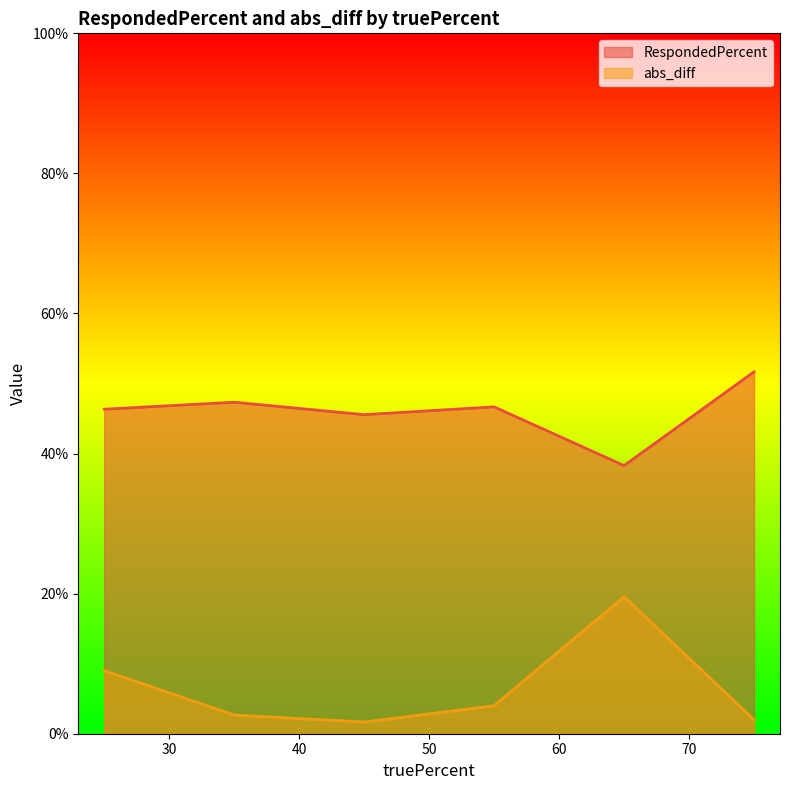

How many lines are shown in the chart?

2